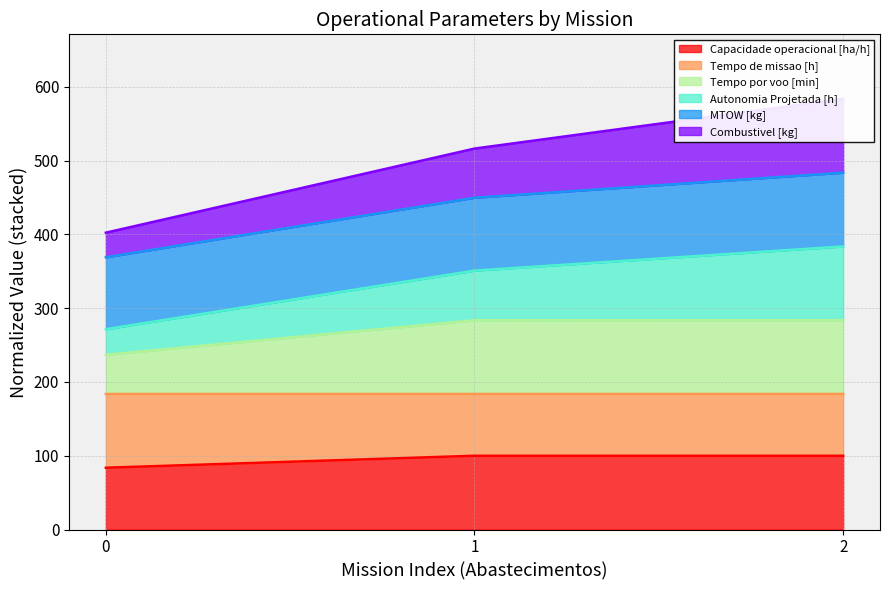

Which series has the widest spread of values?

Autonomia Projetada [h]